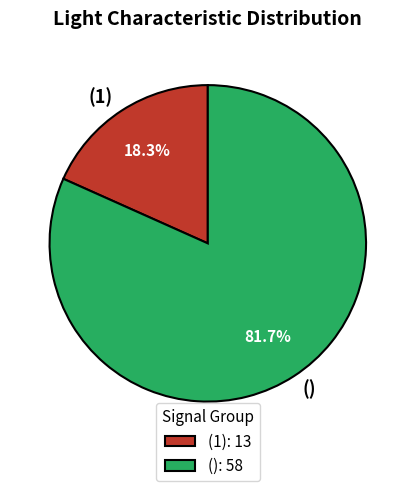

Approximately how many times larger is the value at () compared to (1)?

4.5